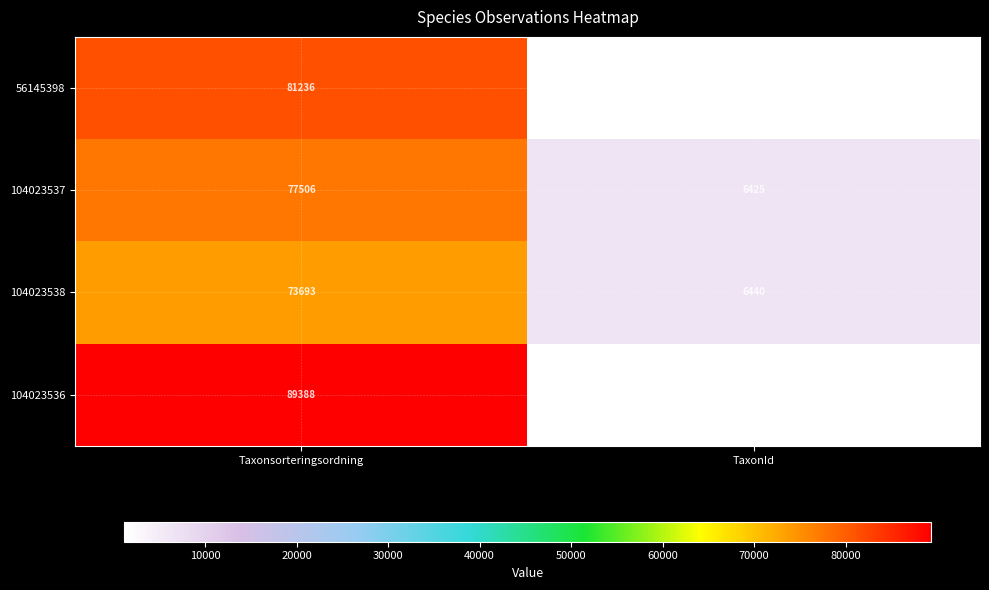

Rank the series at TaxonId from lowest to highest value.

104023536, 56145398, 104023537, 104023538